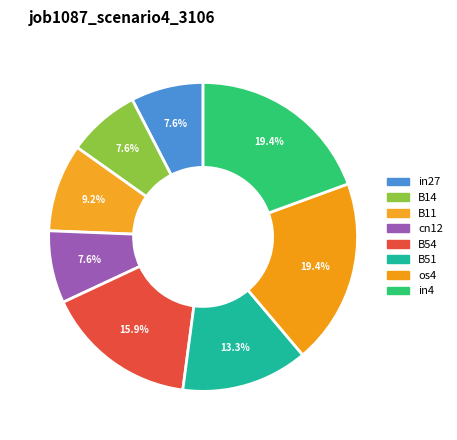

How many slices are in this pie chart?

8